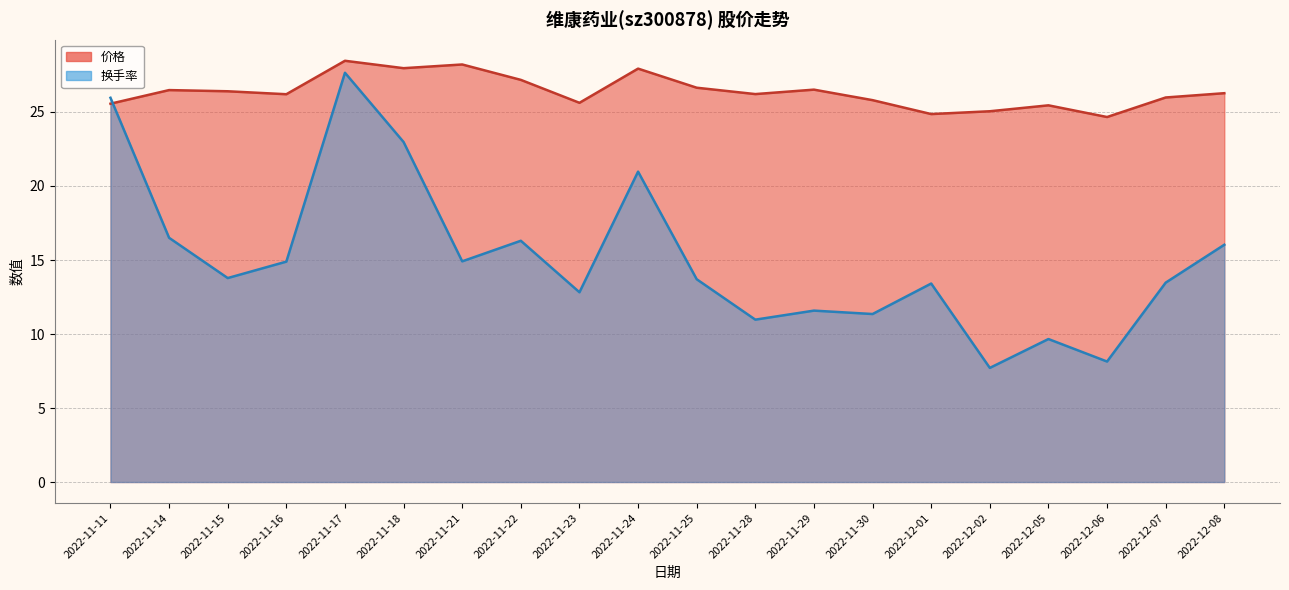

What is the maximum value for 价格?

28.5